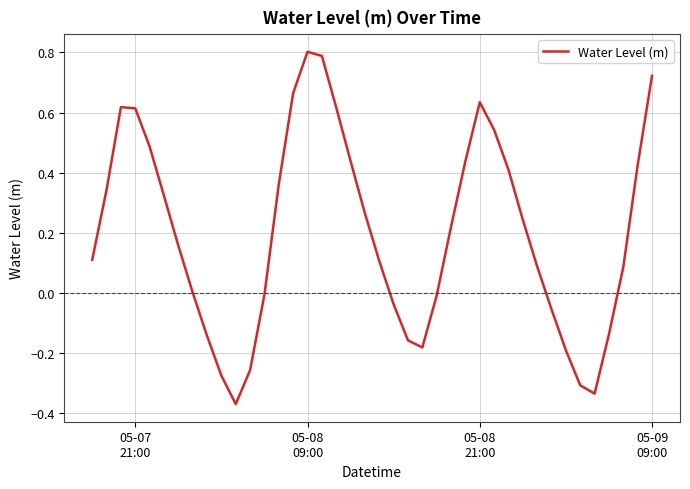

What is the difference between the maximum and minimum values?

1.2